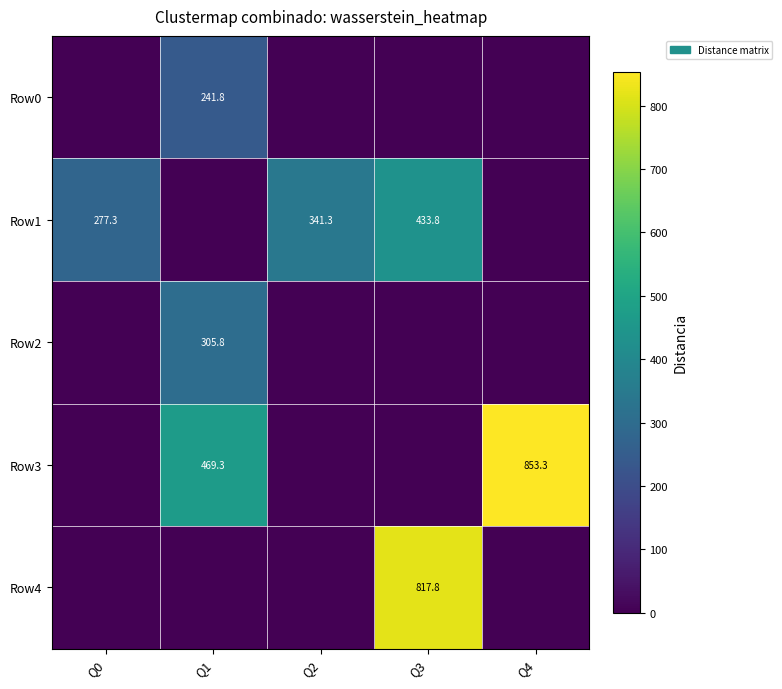

True or false: Row2 has a value of 305.8 at Q1.

True